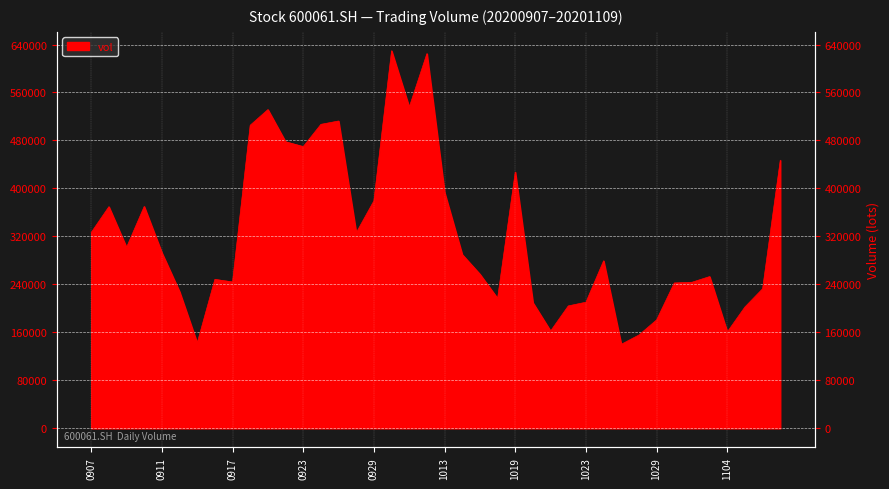

What is the greatest value displayed?

629614.4